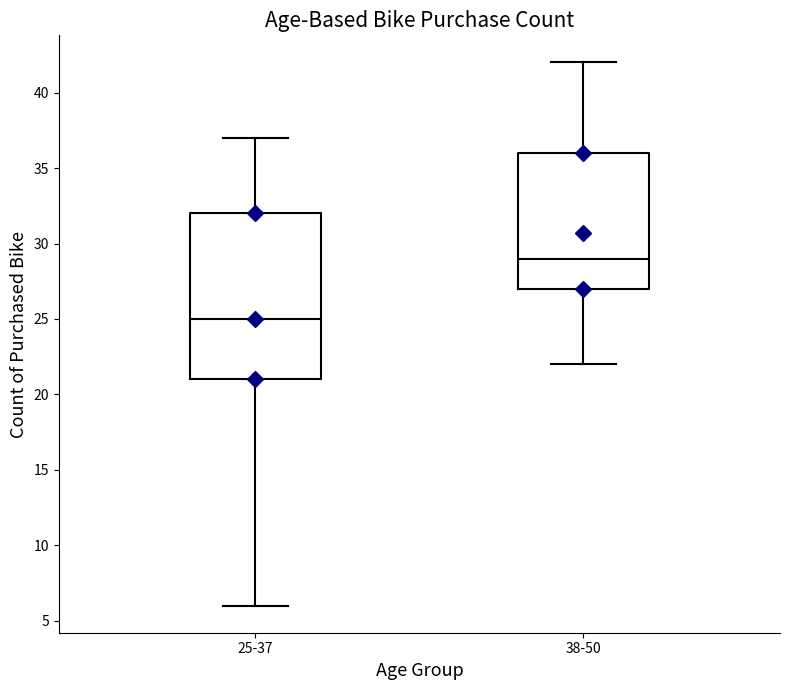

Reading left to right, read every box against the y-axis: the position of its median line, the range the box covers, and the ends of its whiskers. The values are not printed on the chart, so give them approximately, as read against the axis.

25-37: median 25, box 21 to 32, whiskers 6 to 37
38-50: median 29, box 27 to 36, whiskers 22 to 42